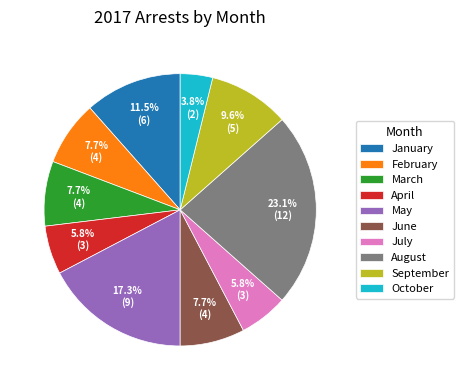

Combined, what portion of the pie is September and July?

15.4%